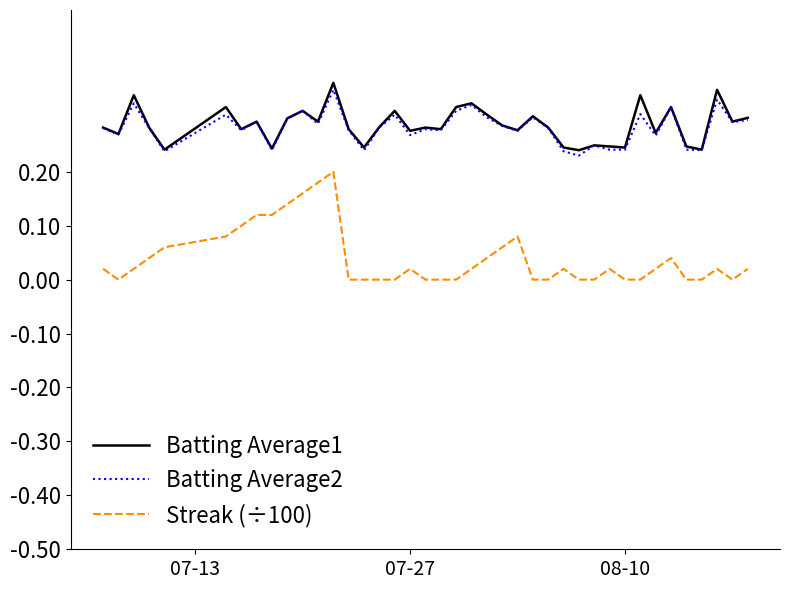

What are all the series names shown in the legend?

Batting Average1, Batting Average2, Streak (÷100)